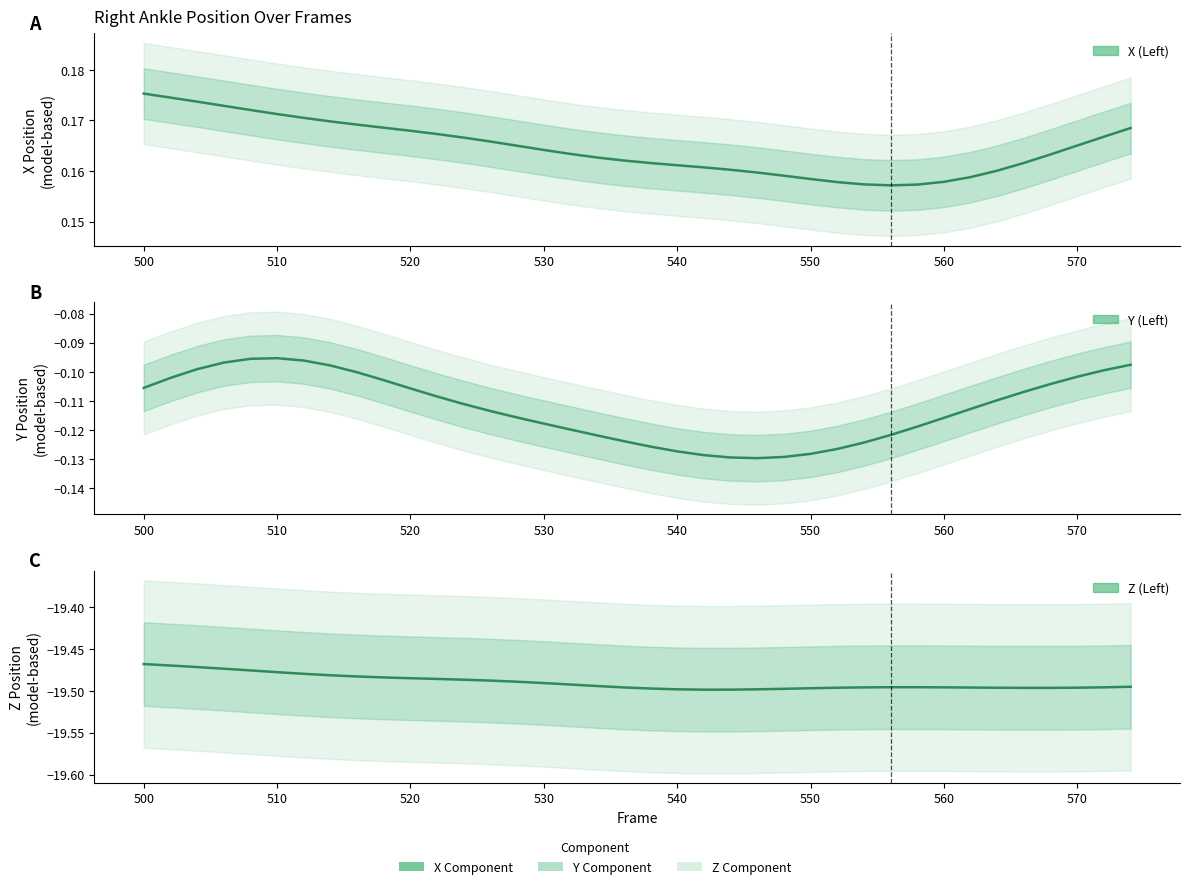

Reading left to right, what are all the values shown in this chart?

X (Left): 500=0.2	502=0.2	504=0.2	506=0.2	508=0.2	510=0.2	512=0.2	514=0.2	516=0.2	518=0.2	520=0.2	522=0.2	524=0.2	526=0.2	528=0.2	530=0.2	532=0.2	534=0.2	536=0.2	538=0.2	540=0.2	542=0.2	544=0.2	546=0.2	548=0.2	550=0.2	552=0.2	554=0.2	556=0.2	558=0.2	560=0.2	562=0.2	564=0.2	566=0.2	568=0.2	570=0.2	572=0.2	574=0.2
Y (Left): 500=-0.1	502=-0.1	504=-0.1	506=-0.1	508=-0.1	510=-0.1	512=-0.1	514=-0.1	516=-0.1	518=-0.1	520=-0.1	522=-0.1	524=-0.1	526=-0.1	528=-0.1	530=-0.1	532=-0.1	534=-0.1	536=-0.1	538=-0.1	540=-0.1	542=-0.1	544=-0.1	546=-0.1	548=-0.1	550=-0.1	552=-0.1	554=-0.1	556=-0.1	558=-0.1	560=-0.1	562=-0.1	564=-0.1	566=-0.1	568=-0.1	570=-0.1	572=-0.1	574=-0.1
Z (Left): 500=-19.5	502=-19.5	504=-19.5	506=-19.5	508=-19.5	510=-19.5	512=-19.5	514=-19.5	516=-19.5	518=-19.5	520=-19.5	522=-19.5	524=-19.5	526=-19.5	528=-19.5	530=-19.5	532=-19.5	534=-19.5	536=-19.5	538=-19.5	540=-19.5	542=-19.5	544=-19.5	546=-19.5	548=-19.5	550=-19.5	552=-19.5	554=-19.5	556=-19.5	558=-19.5	560=-19.5	562=-19.5	564=-19.5	566=-19.5	568=-19.5	570=-19.5	572=-19.5	574=-19.5